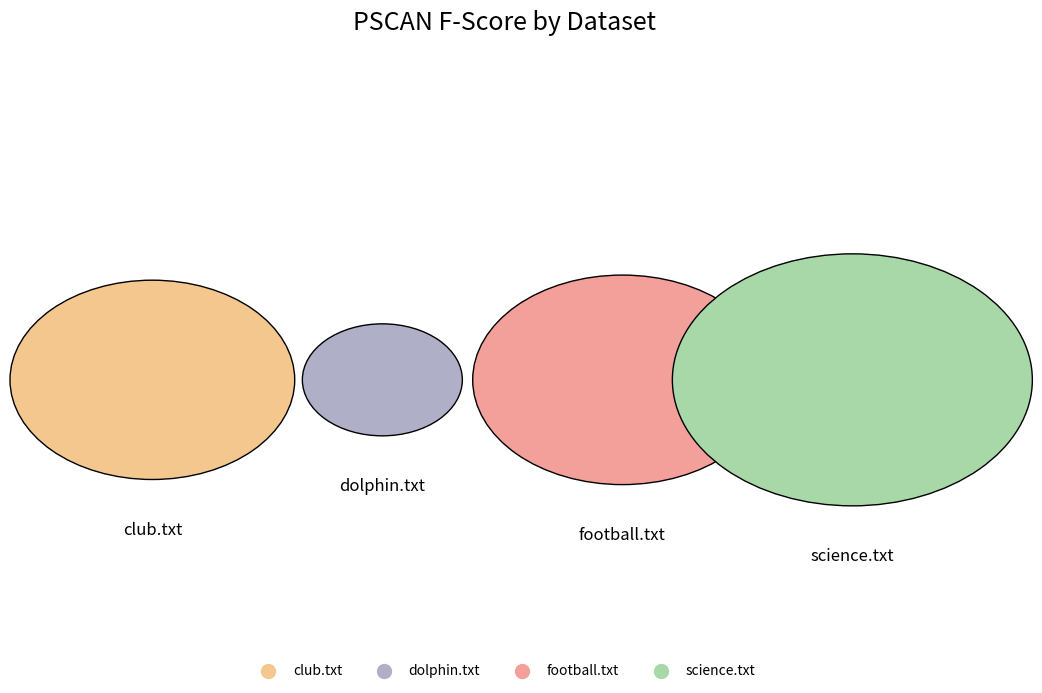

How many segments does this pie chart have?

4